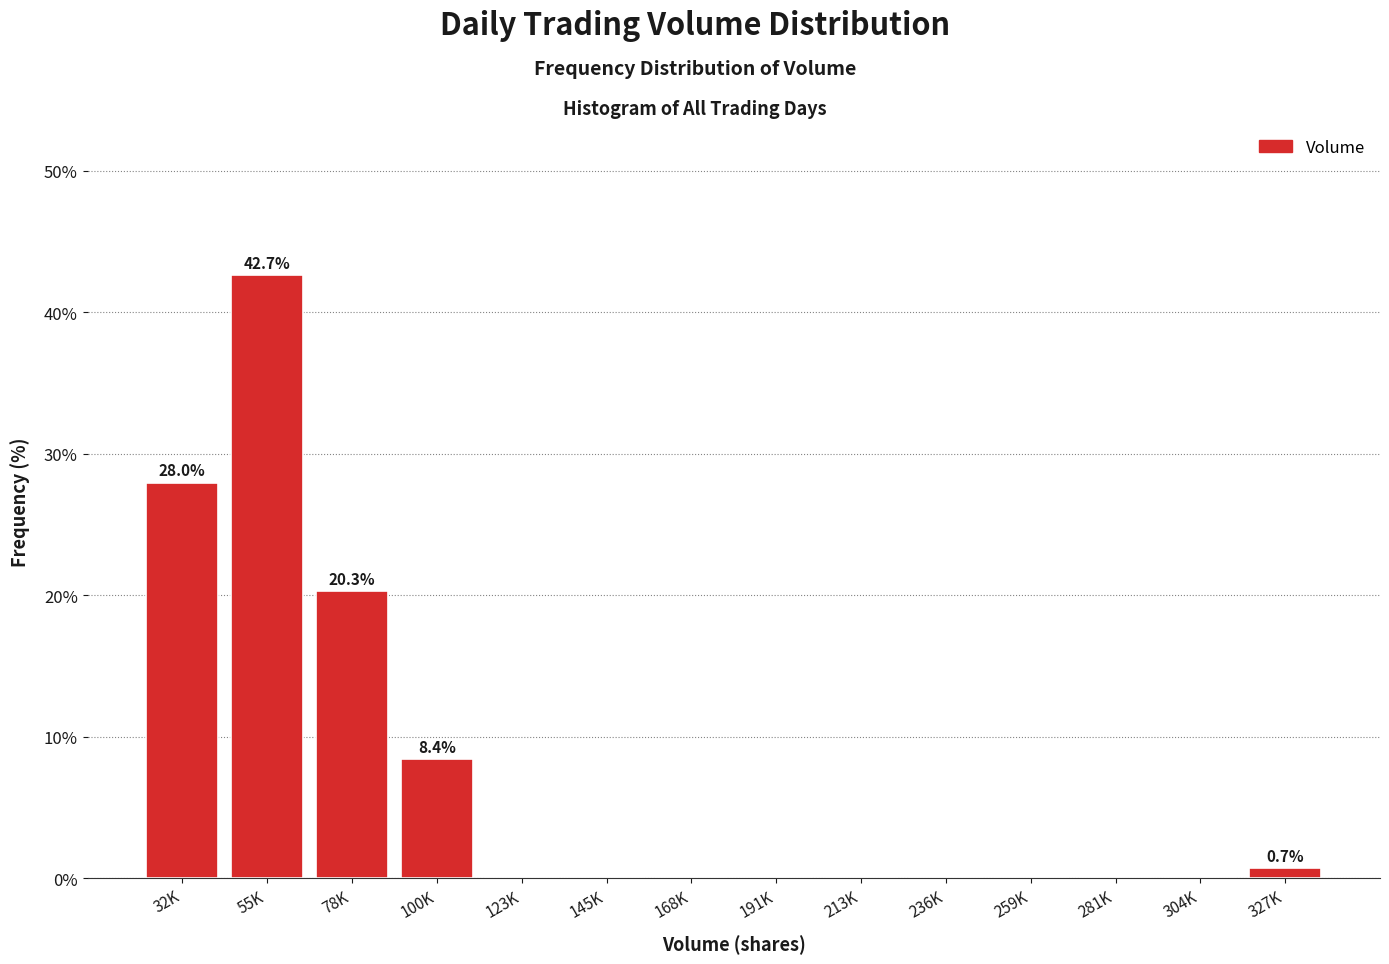

Reading left to right, transcribe all the data shown in this chart.

32K=28.0	55K=42.7	78K=20.3	100K=8.4	123K=0.0	145K=0.0	168K=0.0	191K=0.0	213K=0.0	236K=0.0	259K=0.0	281K=0.0	304K=0.0	327K=0.7